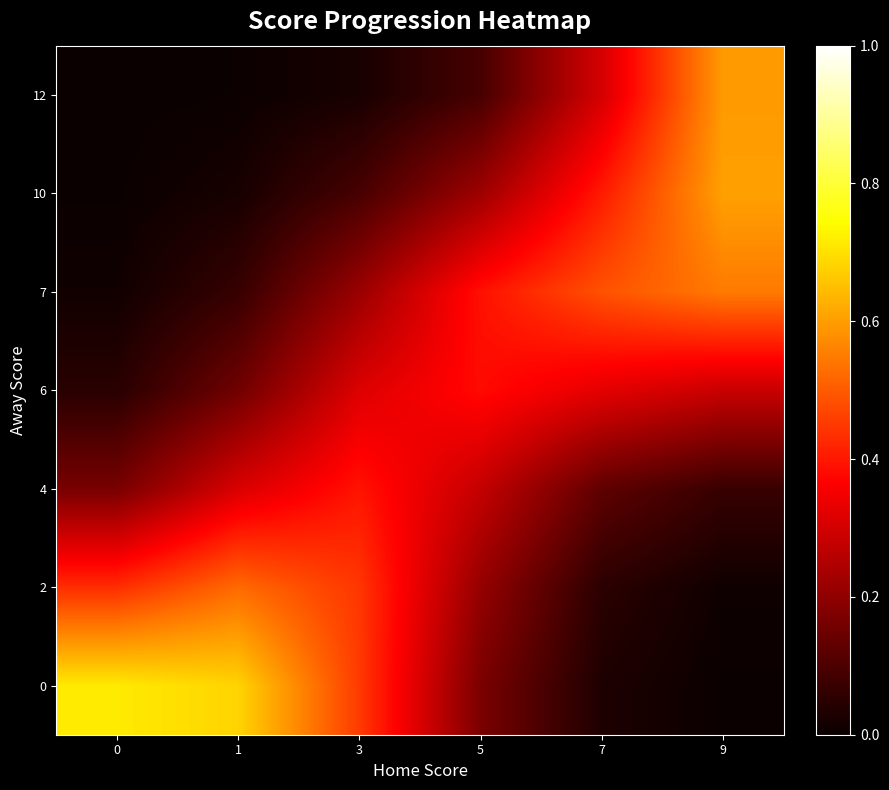

Between 7 and 5, which is larger?

5